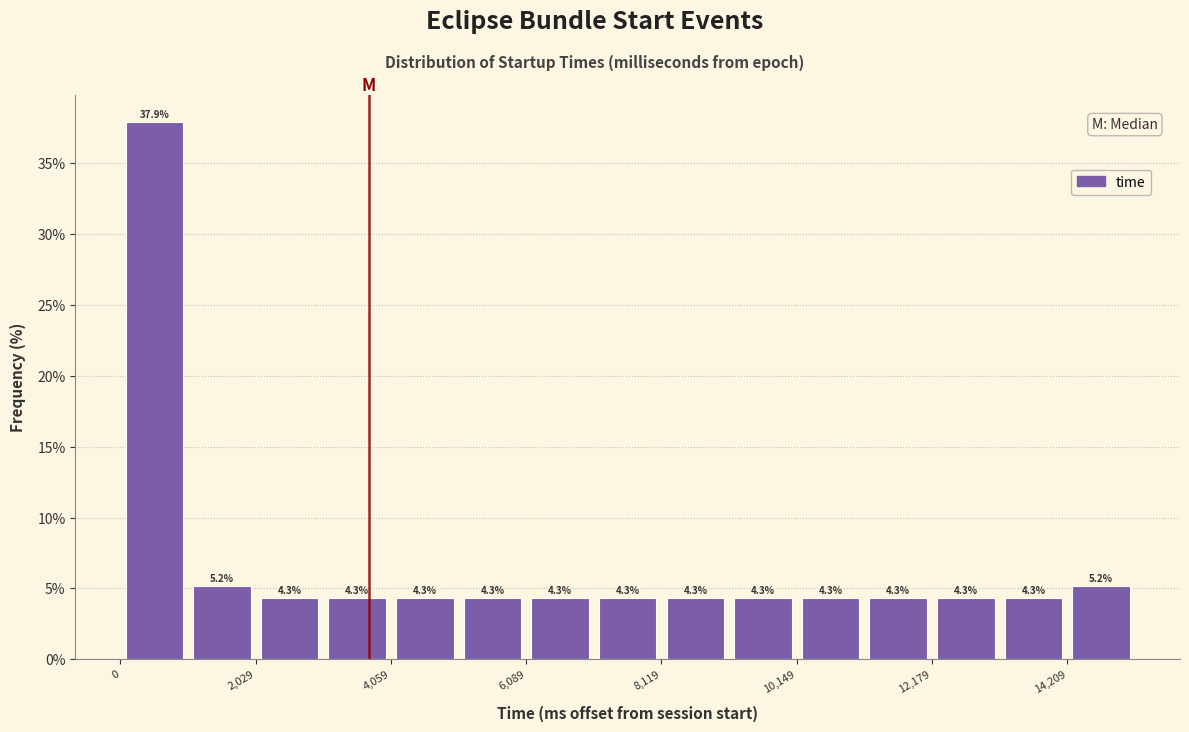

Around what value on the x-axis is the tallest bar? Give the approximate position of its centre, as read against the axis.

500